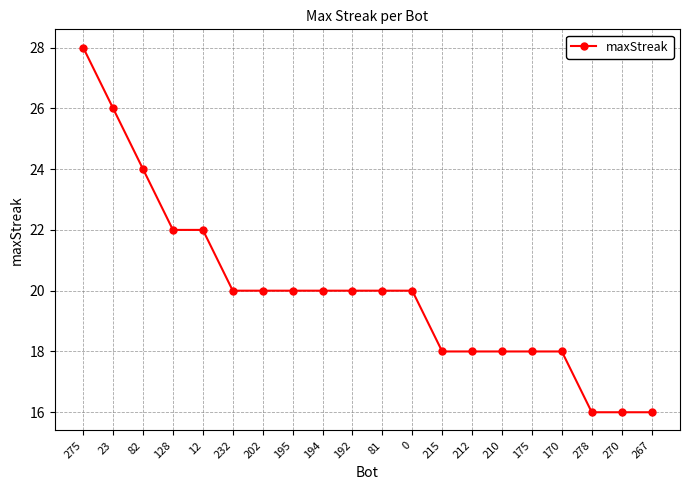

What is the change in value from 128 to 175?

-4